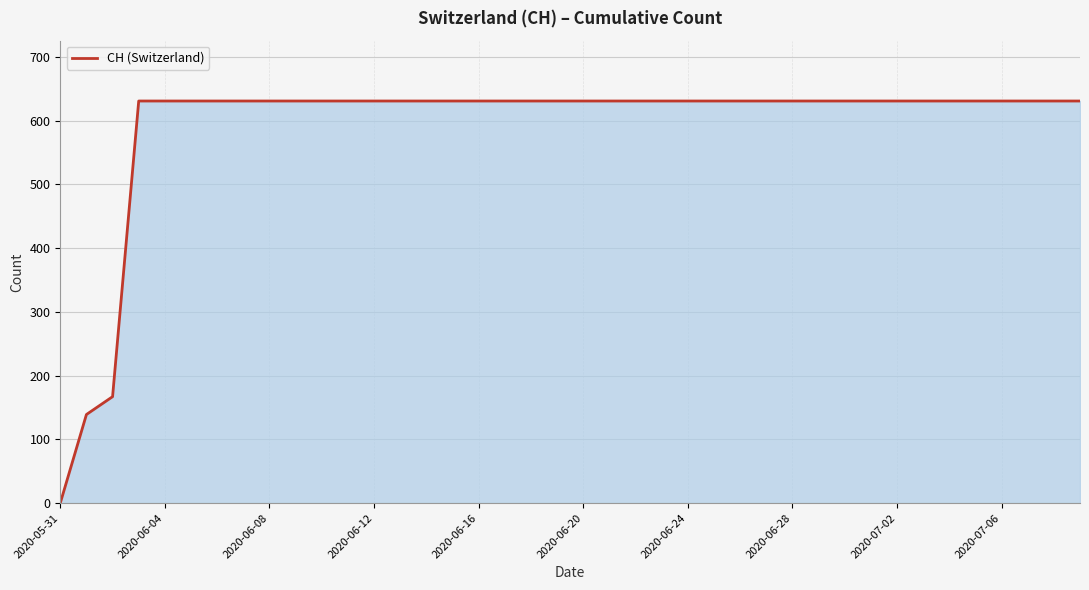

What is the difference between the maximum and minimum values?

631